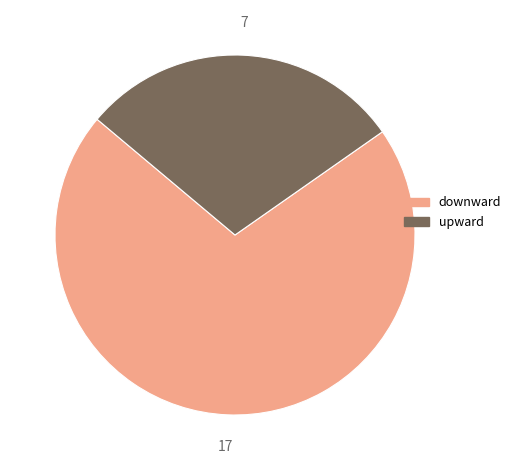

Do upward and downward together represent more than half of the pie?

Yes